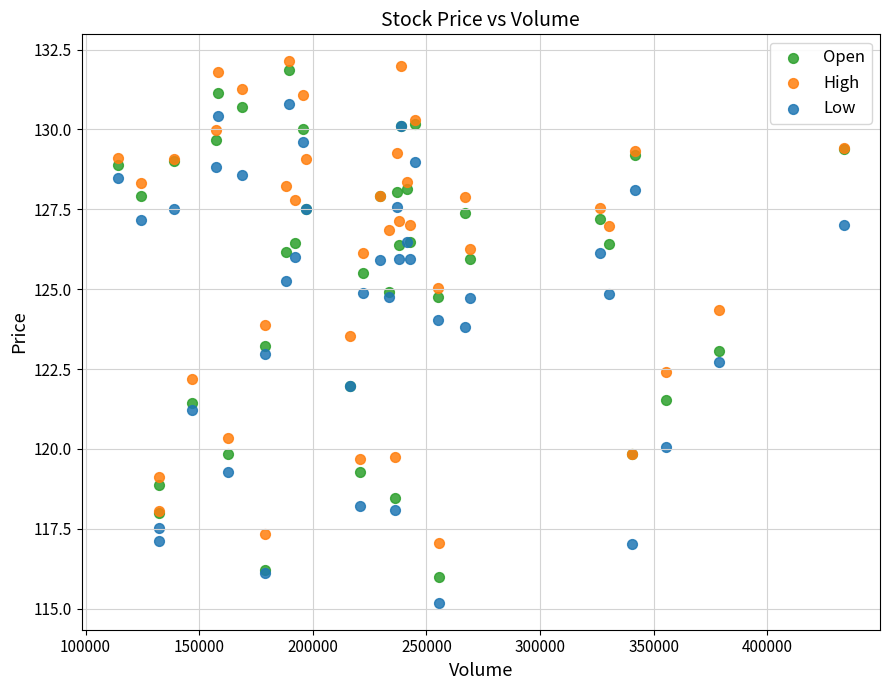

What is the X range (max minus min) for the scatter plot?

319417.0